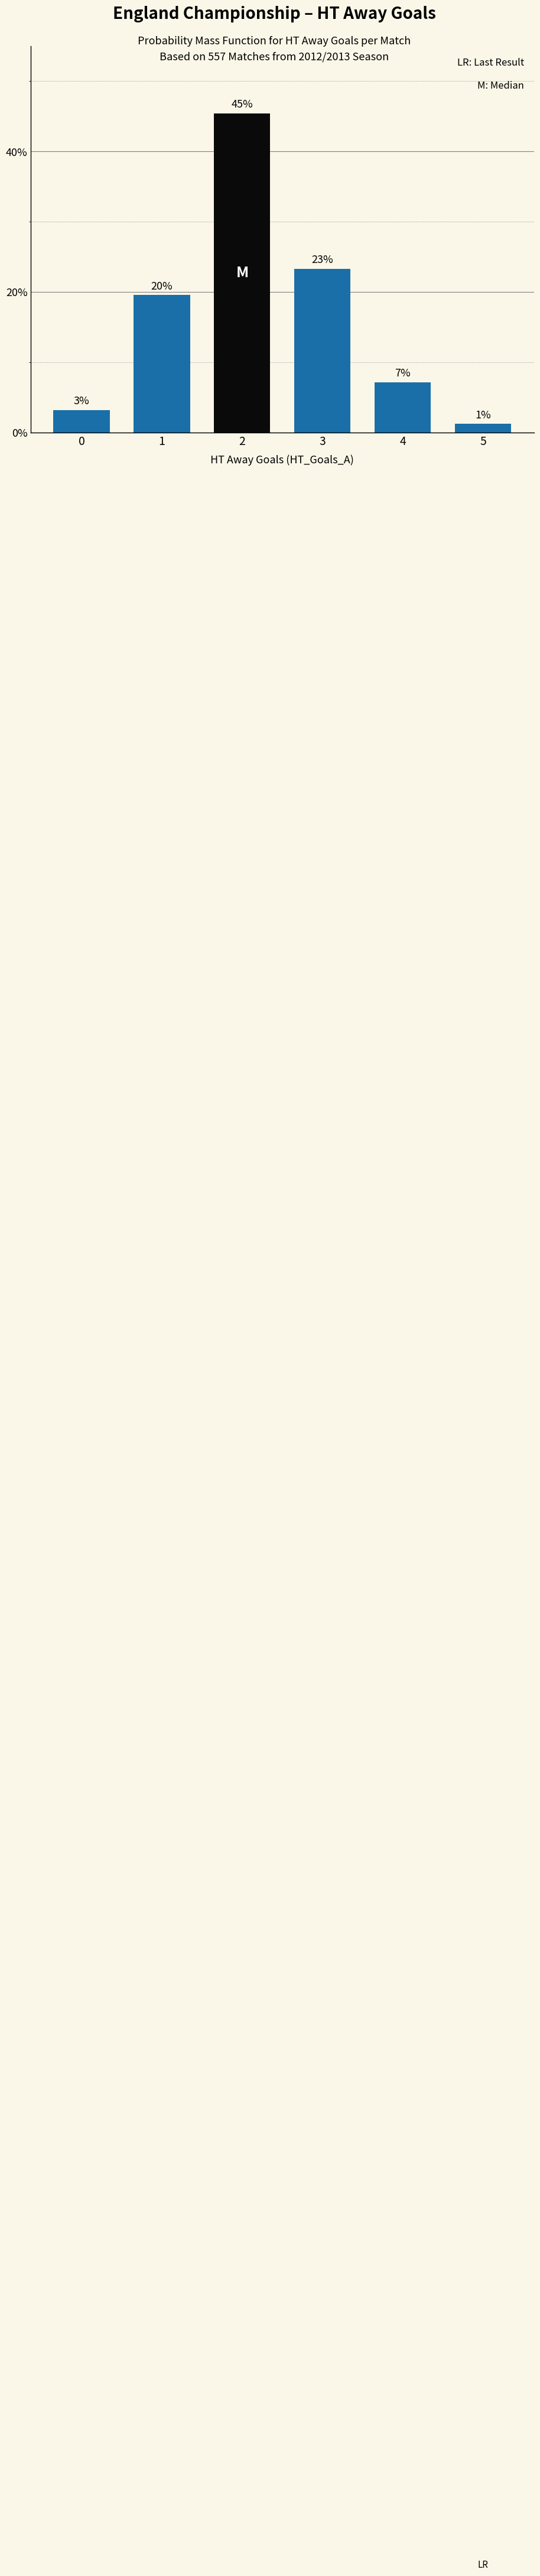

What is the ratio of the value at 5 to the value at 1?

0.1